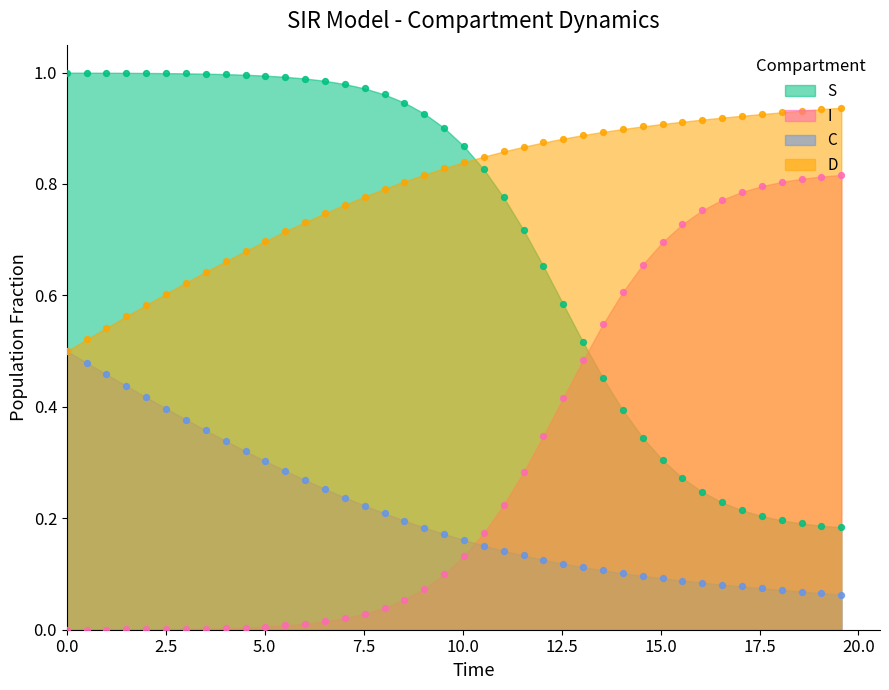

Which series contains the highest Y value?

S